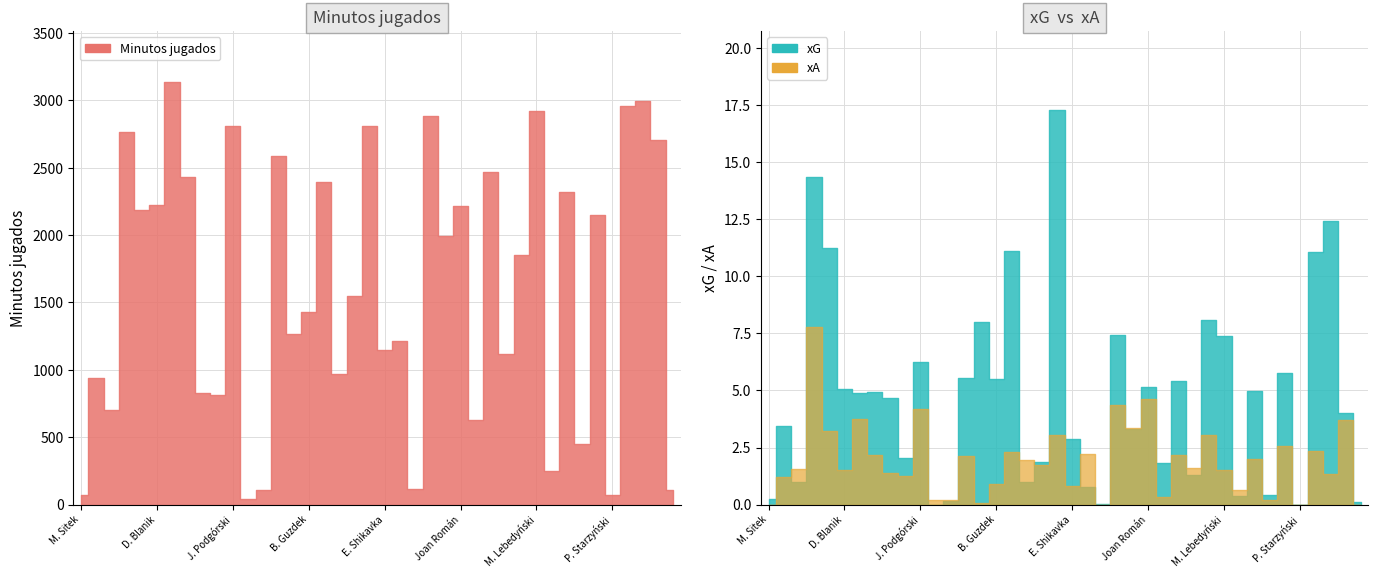

Between M. Rosołek and P. Mikita, which series saw the biggest shift?

Minutos jugados